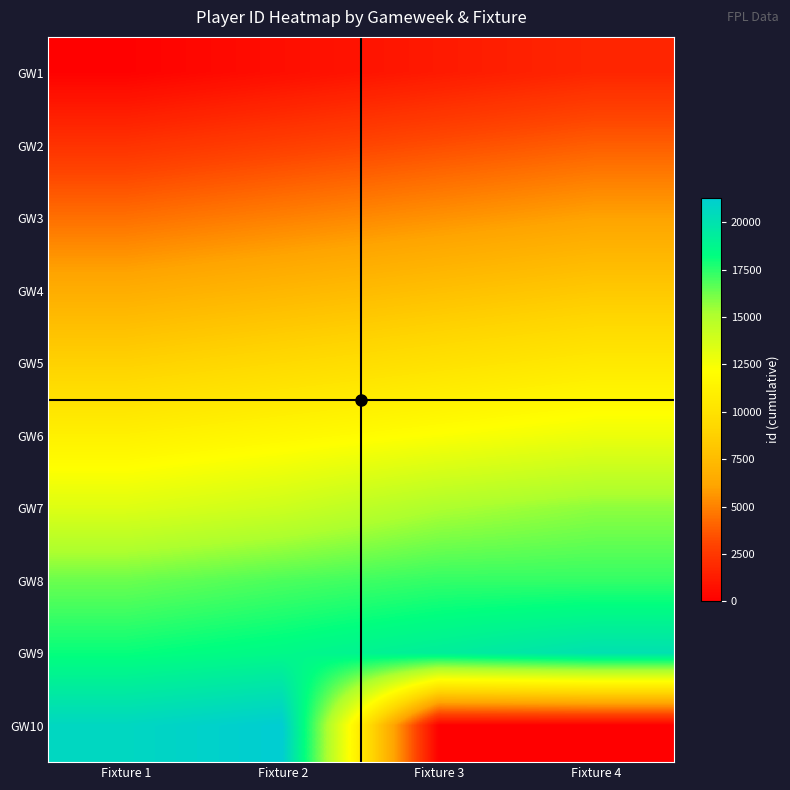

What is the greatest value displayed?

21297